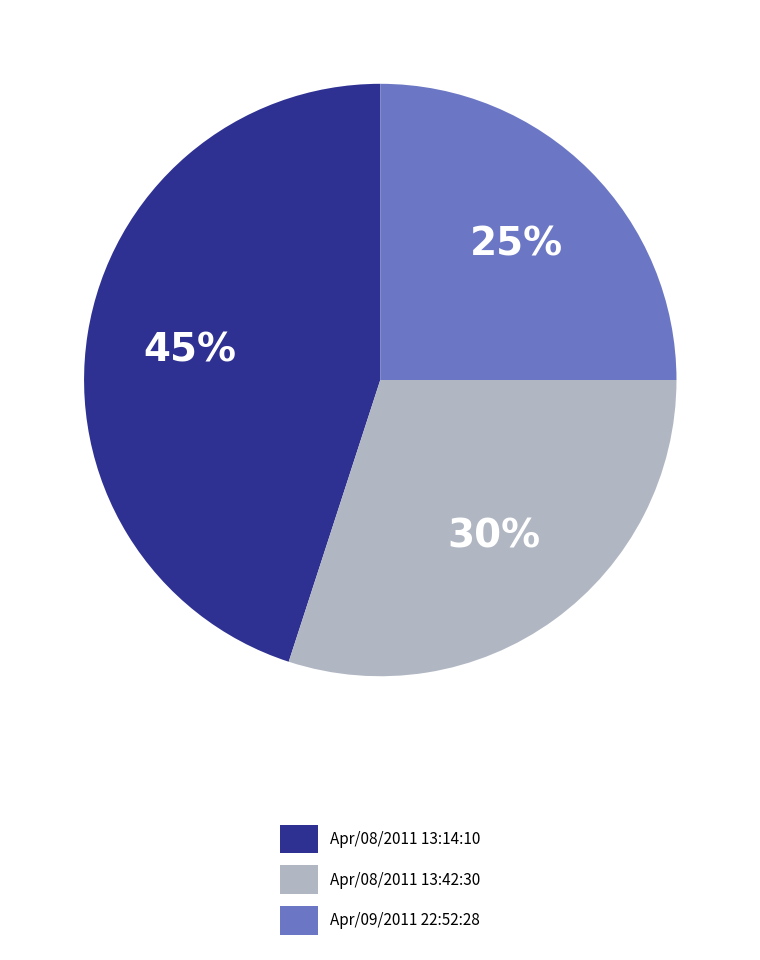

Is Apr/08/2011 13:42:30 the majority of the pie?

No